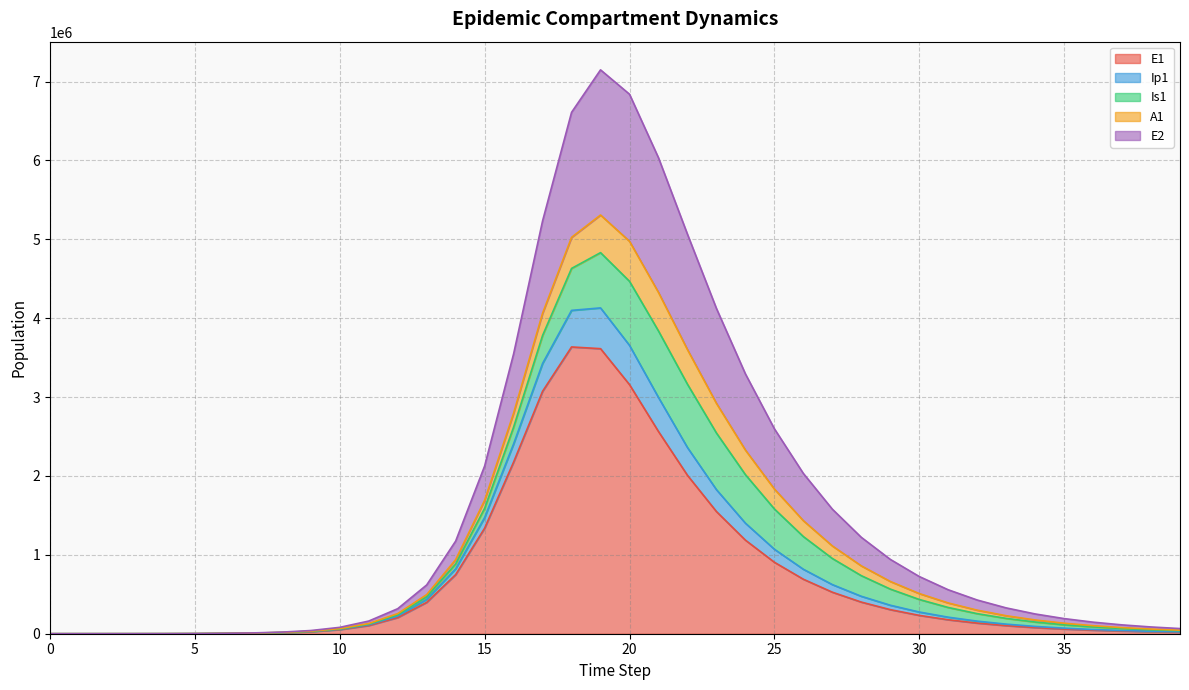

What is the maximum value for E1?

3635232.9